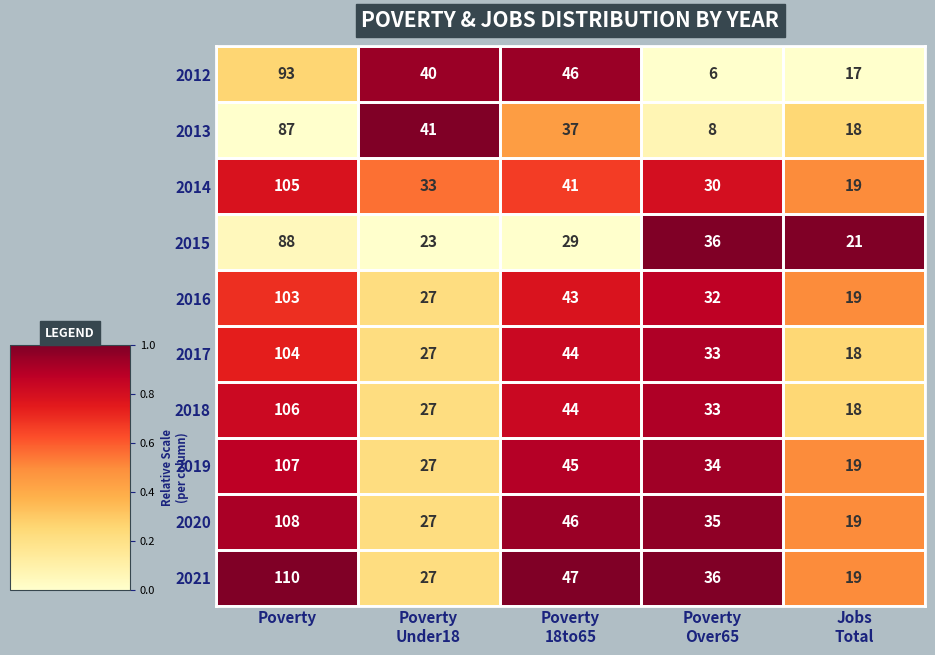

Which series has the largest total across all categories?

2021